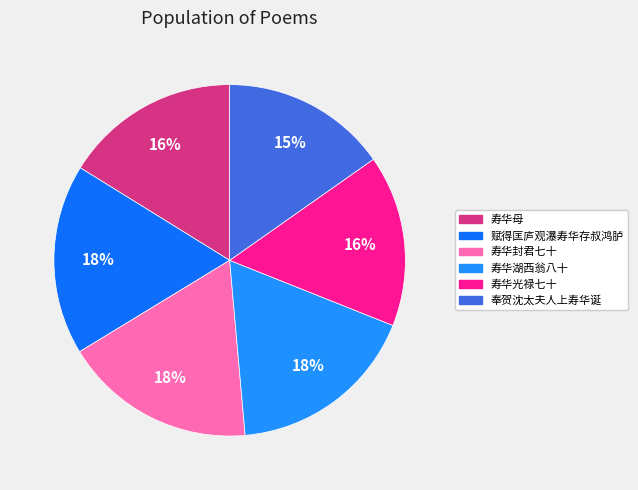

Approximately how many times larger is the value at 寿华封君七十 compared to 奉贺沈太夫人上寿华诞?

1.2